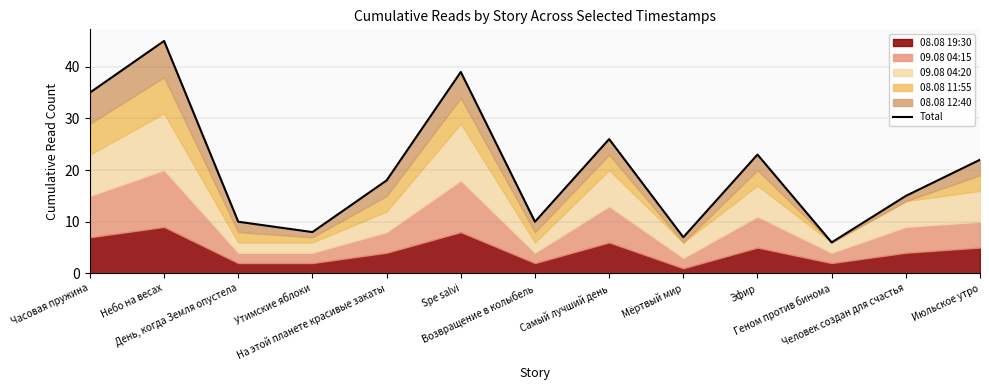

True or false: the data has more than 0 interior local peaks.

True